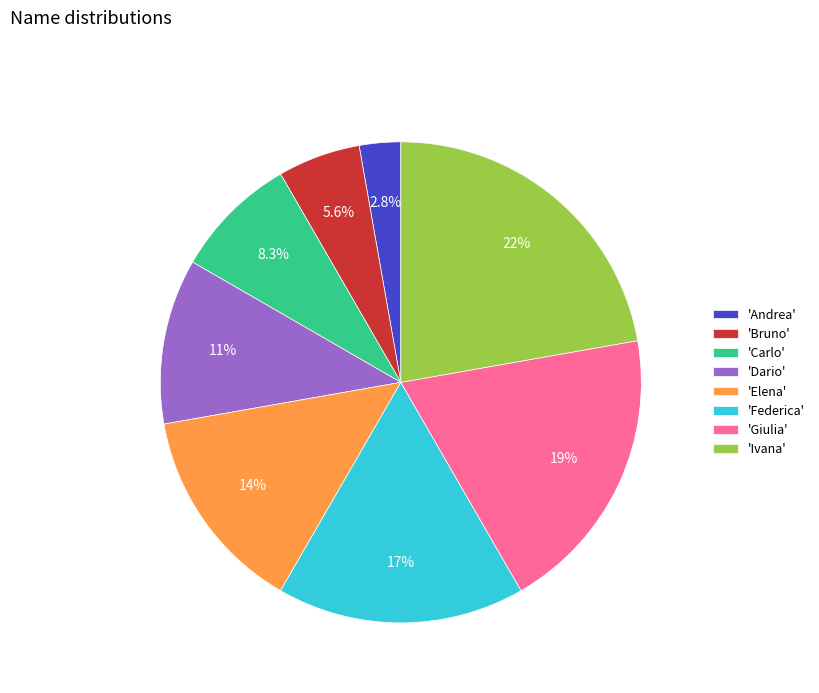

To the nearest percent, what is the difference between the largest and smallest slice percentages?

19%